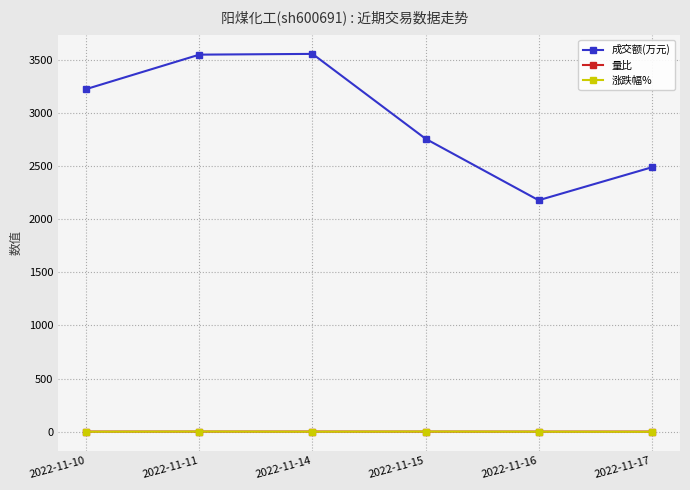

How many data points does each series have?

6